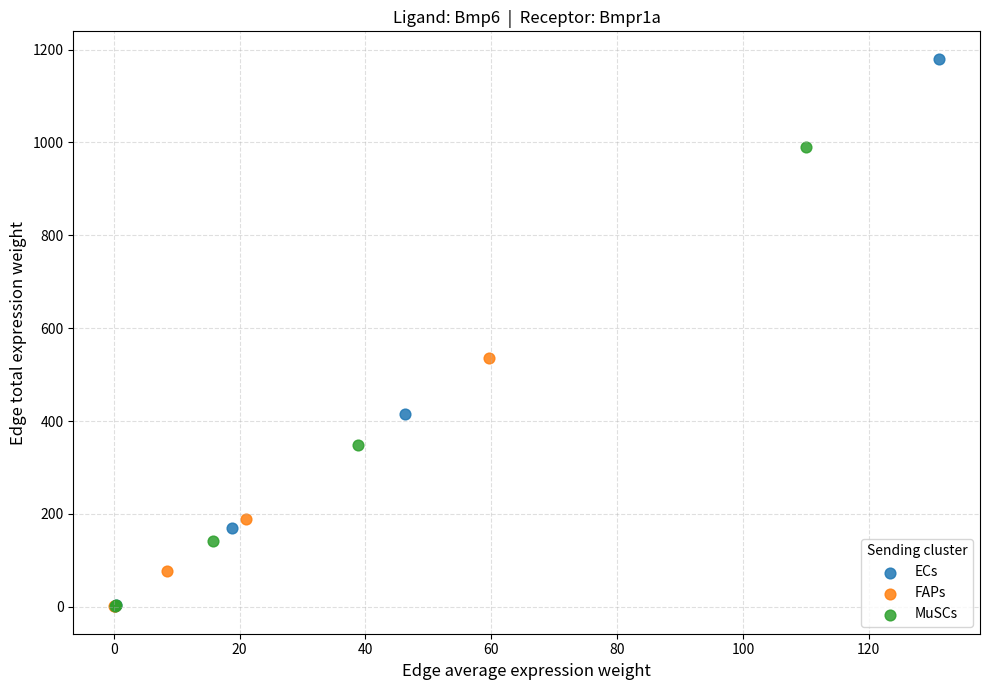

Which series reaches the maximum Y coordinate?

ECs